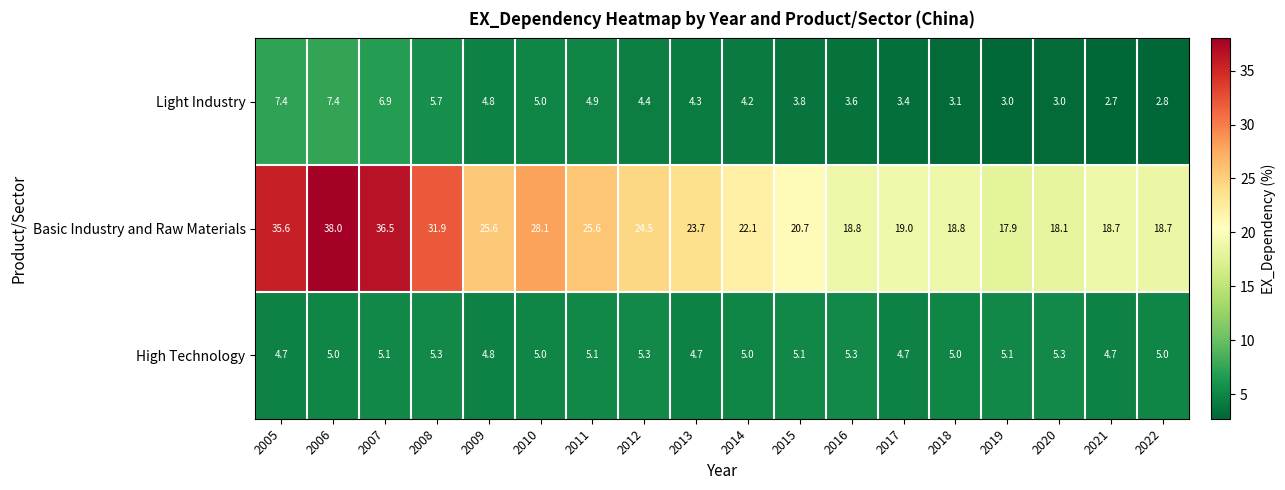

At which category is the sum across all series the highest?

2006